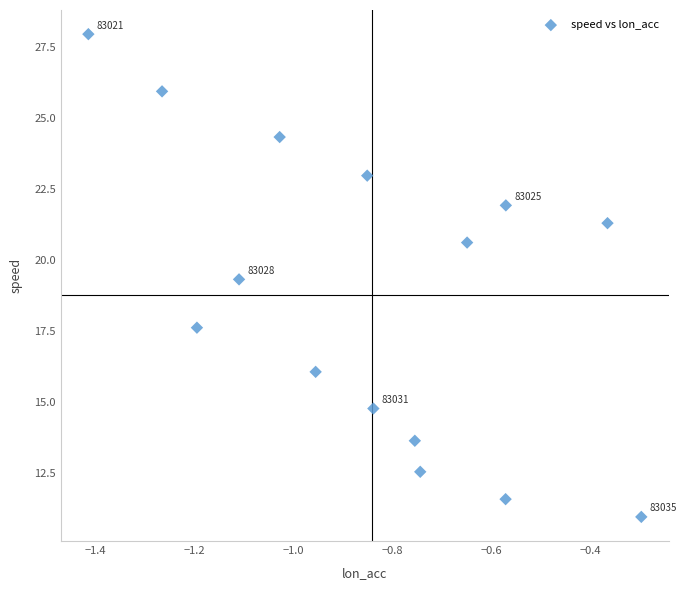

What Y value in the scatter plot is closest to 19?

19.3